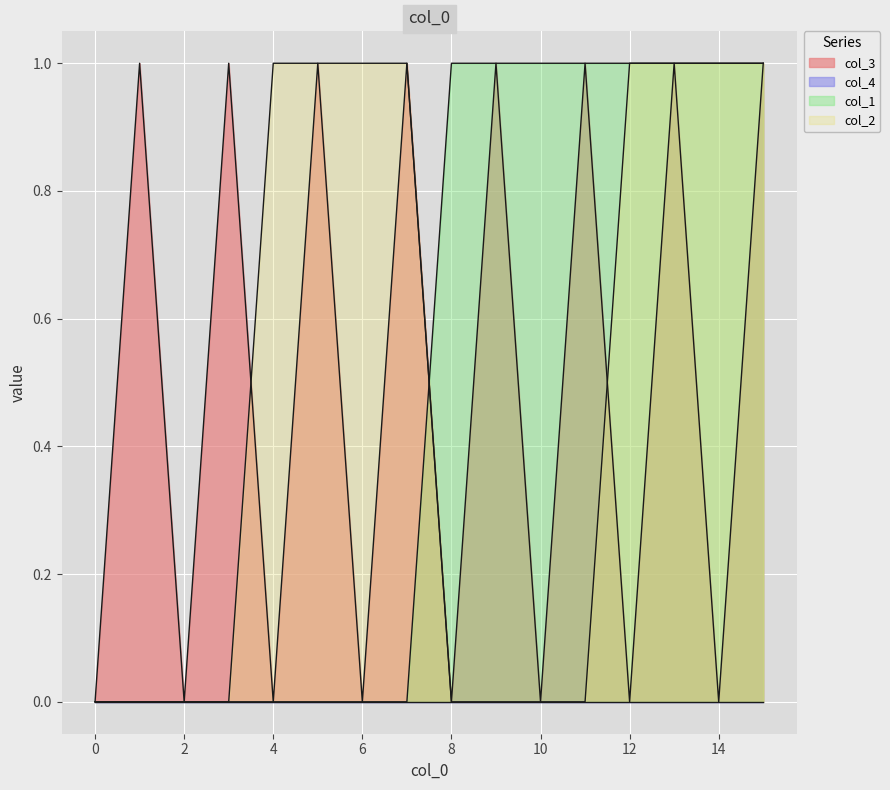

What is the total value across all series at 1?

1